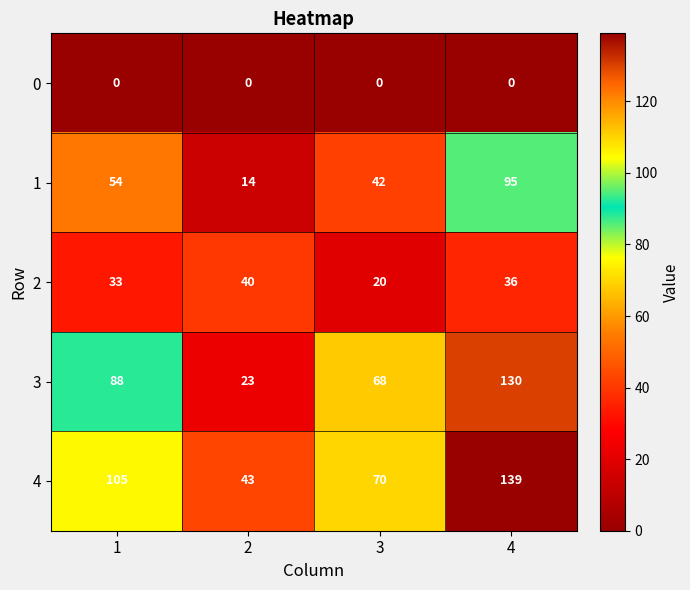

At which category does the chart reach its peak across all series?

4